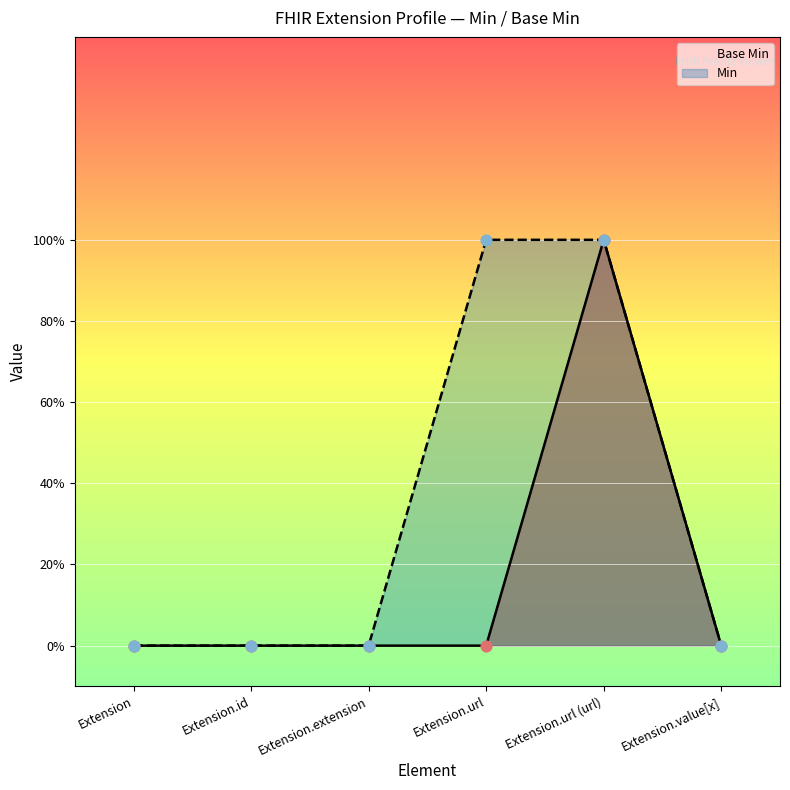

Which has a higher value, Extension or Extension.extension?

Extension